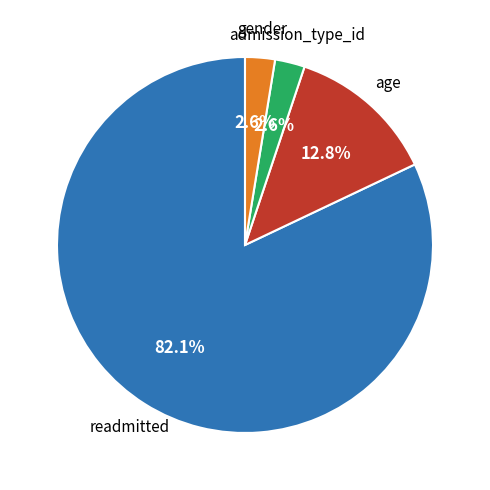

Is there any slice that represents more than half of the pie?

Yes